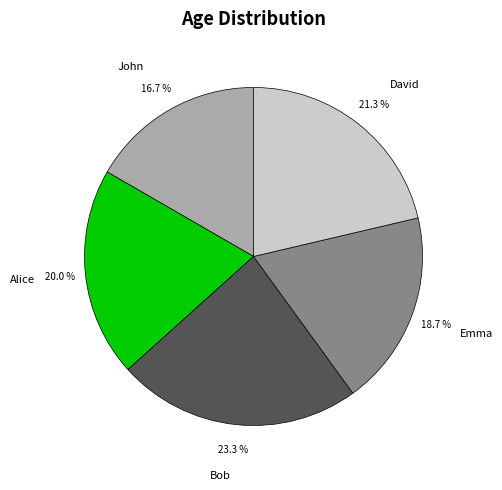

Is the sum of Alice and Bob greater than half?

No